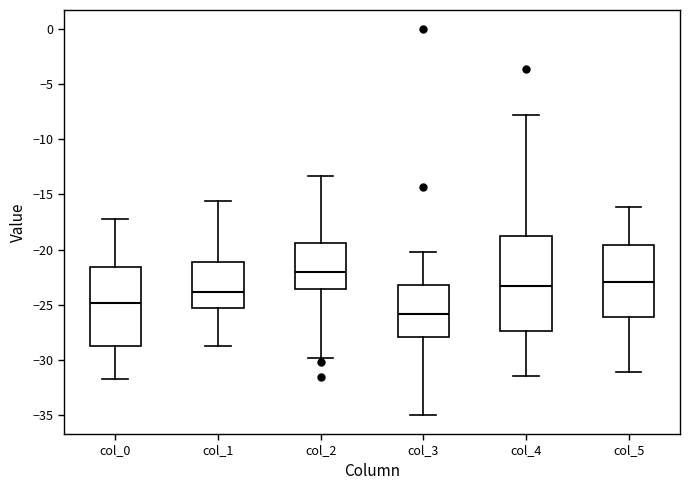

Reading left to right, transcribe this box plot: for each box, give where its median line is, the range the box spans, and where its two whiskers end, as read against the y-axis. The values are not printed on the chart, so give them approximately, as read against the axis.

col_0: median -25.0, box -28.5 to -21.5, whiskers -31.5 to -17.0
col_1: median -24.0, box -25.5 to -21.0, whiskers -28.5 to -15.5
col_2: median -22.0, box -23.5 to -19.5, whiskers -30.0 to -13.5
col_3: median -26.0, box -28.0 to -23.0, whiskers -35.0 to -20.5
col_4: median -23.5, box -27.5 to -18.5, whiskers -31.5 to -8.0
col_5: median -23.0, box -26.0 to -19.5, whiskers -31.0 to -16.0